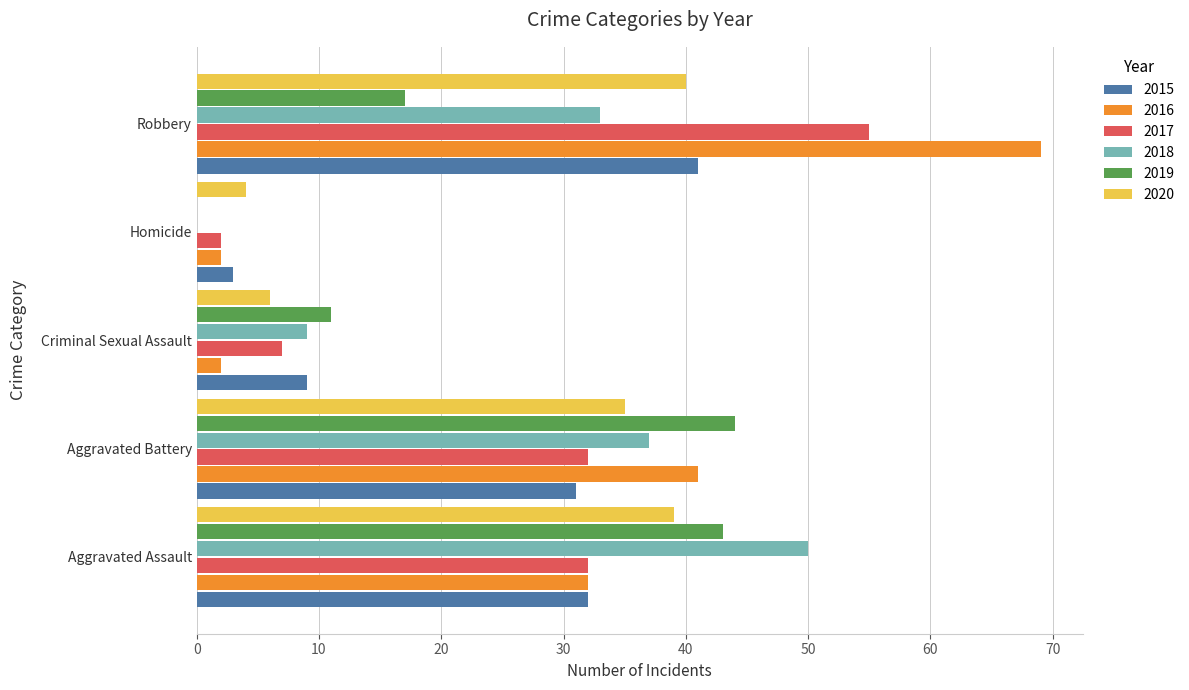

What is the sum of all 2020 values?

124